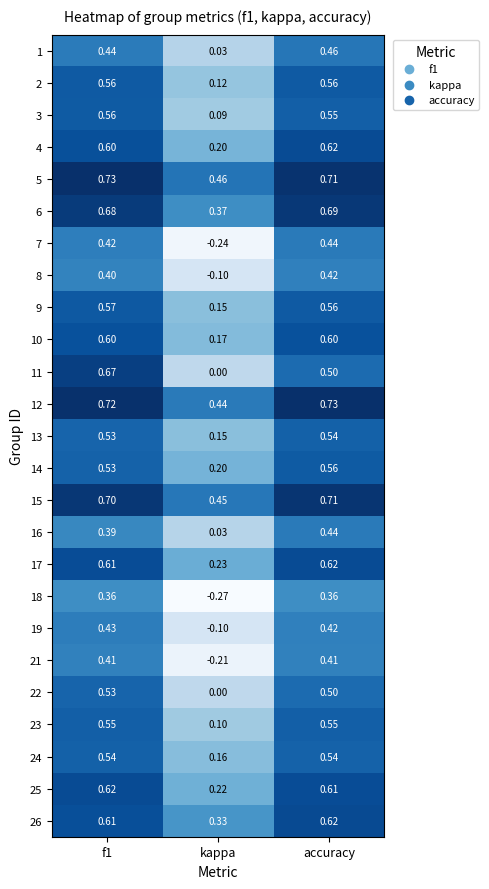

Count the number of data series in this chart.

25